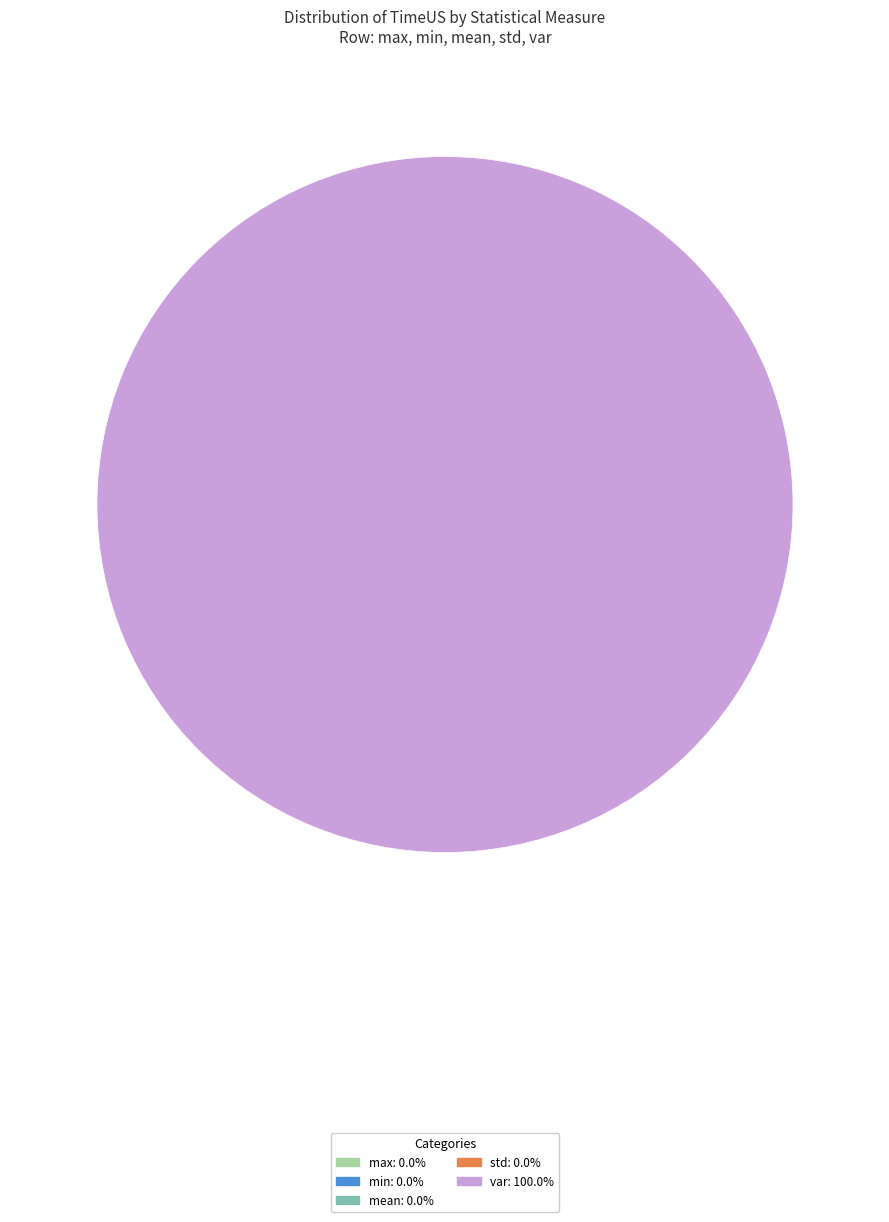

Is var the majority of the pie?

Yes